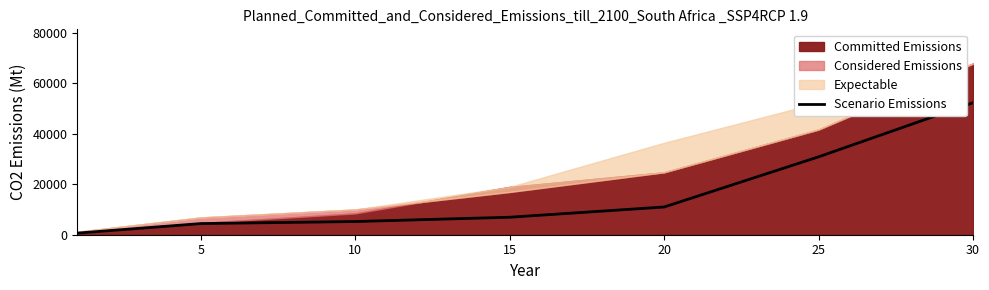

Which category has the highest value across all series?

30